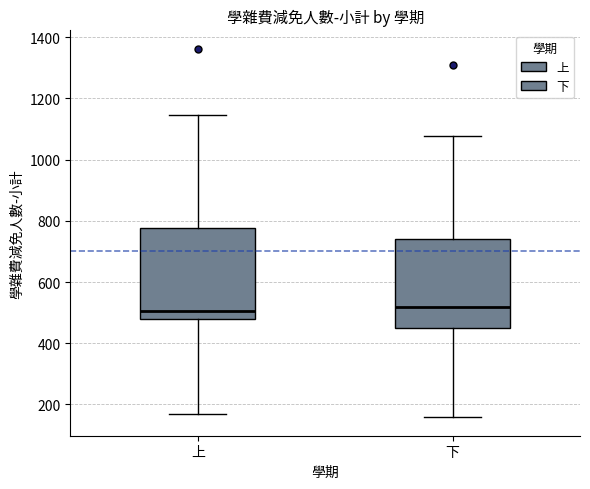

Reading left to right, read every box against the y-axis: the position of its median line, the range the box covers, and the ends of its whiskers. The values are not printed on the chart, so give them approximately, as read against the axis.

上: median 500, box 480 to 780, whiskers 160 to 1140
下: median 520, box 440 to 740, whiskers 160 to 1080